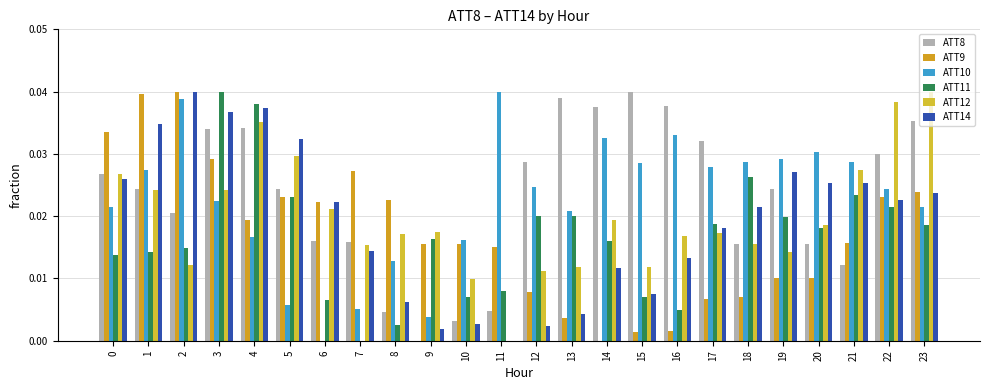

At how many categories does at least one series exceed 0?

24